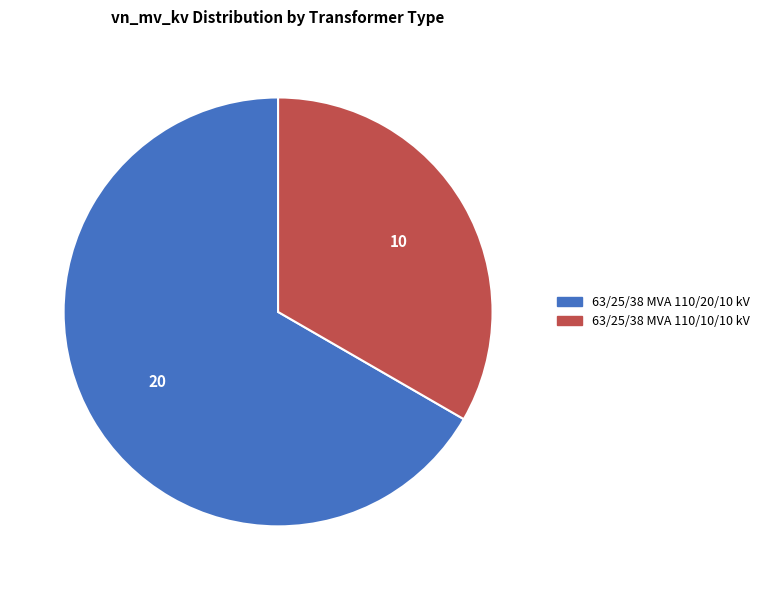

What is the majority slice?

63/25/38 MVA 110/20/10 kV